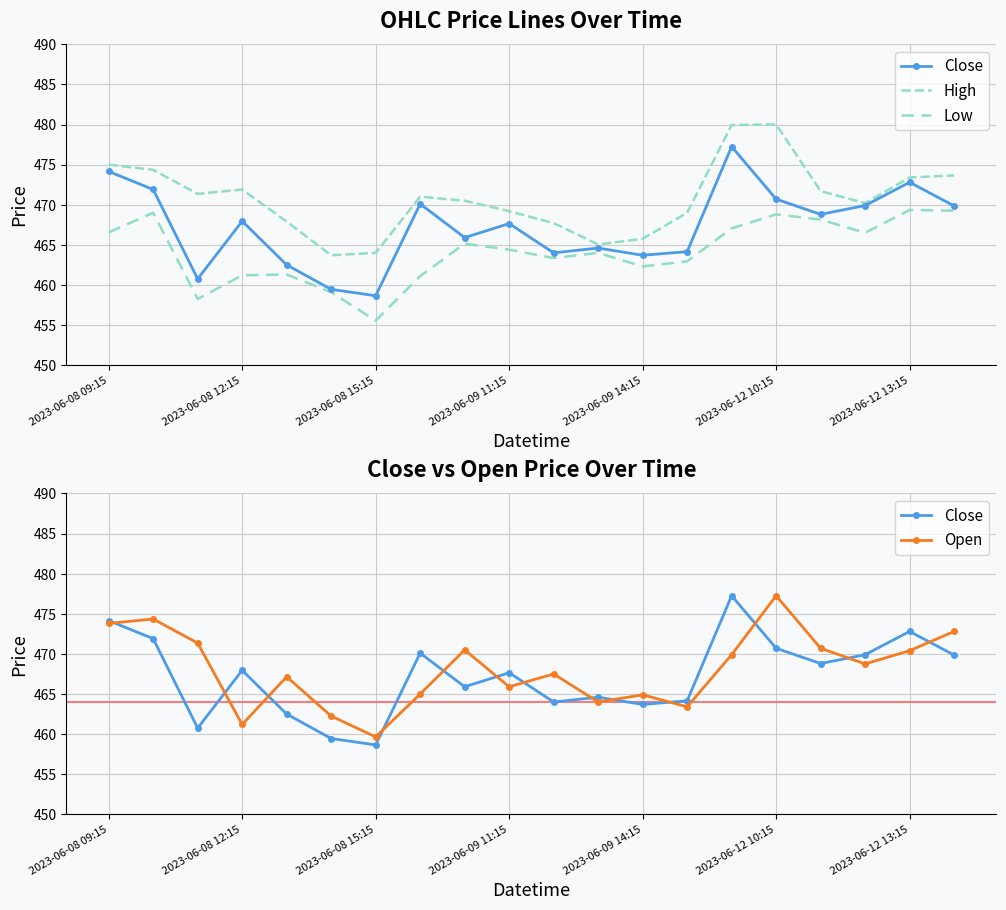

What is the value of the Close point at the 6th from the left?

459.4